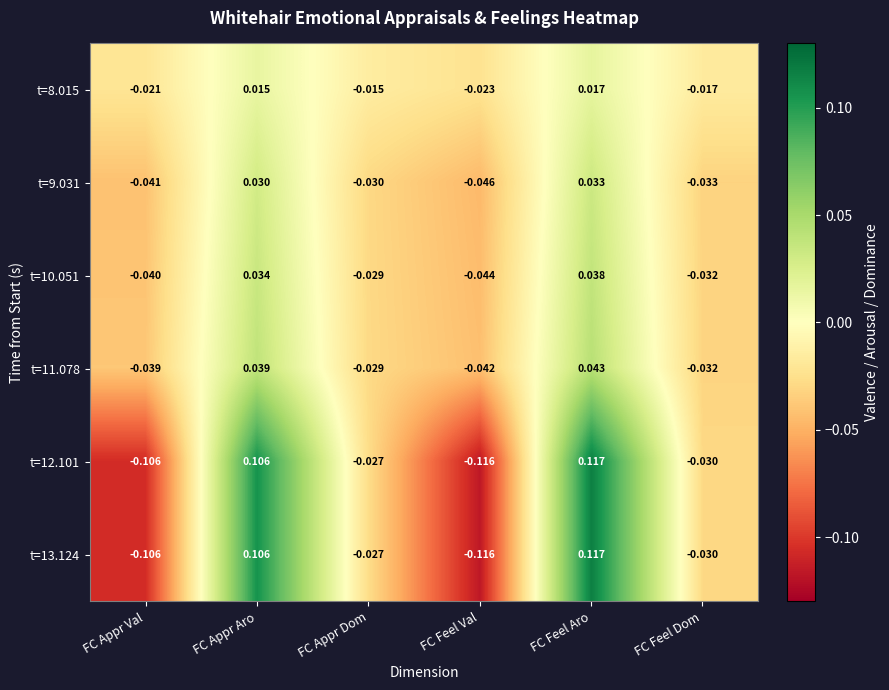

At which category is the sum across all series the highest?

FC Feel Aro